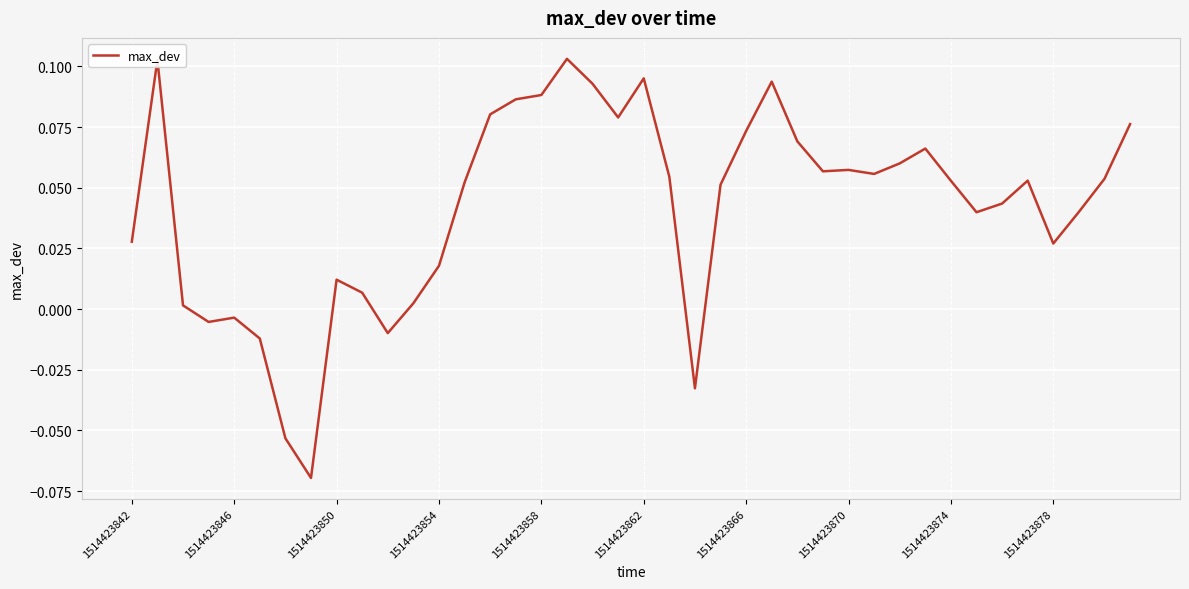

Count the number of values greater than 0.

33